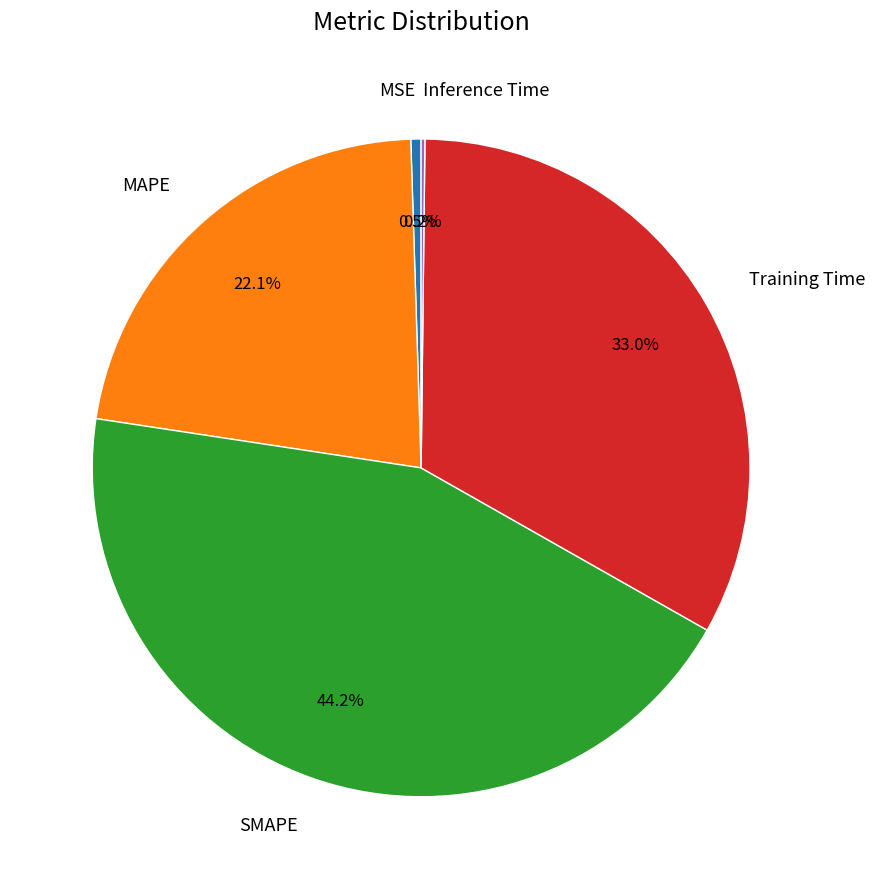

What is the total percentage of Training Time and MAPE?

55.1%